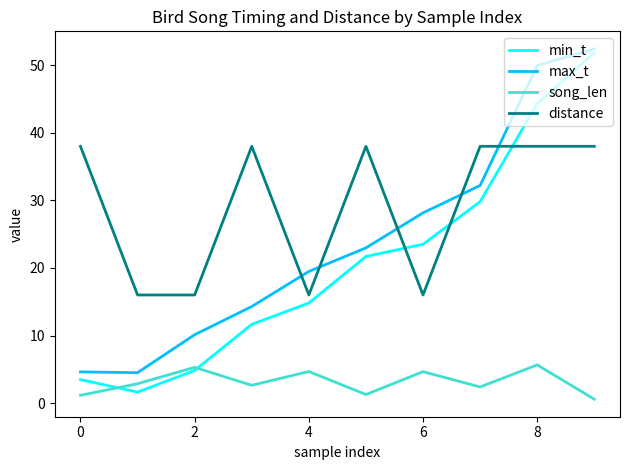

What is the maximum value for distance?

38.0